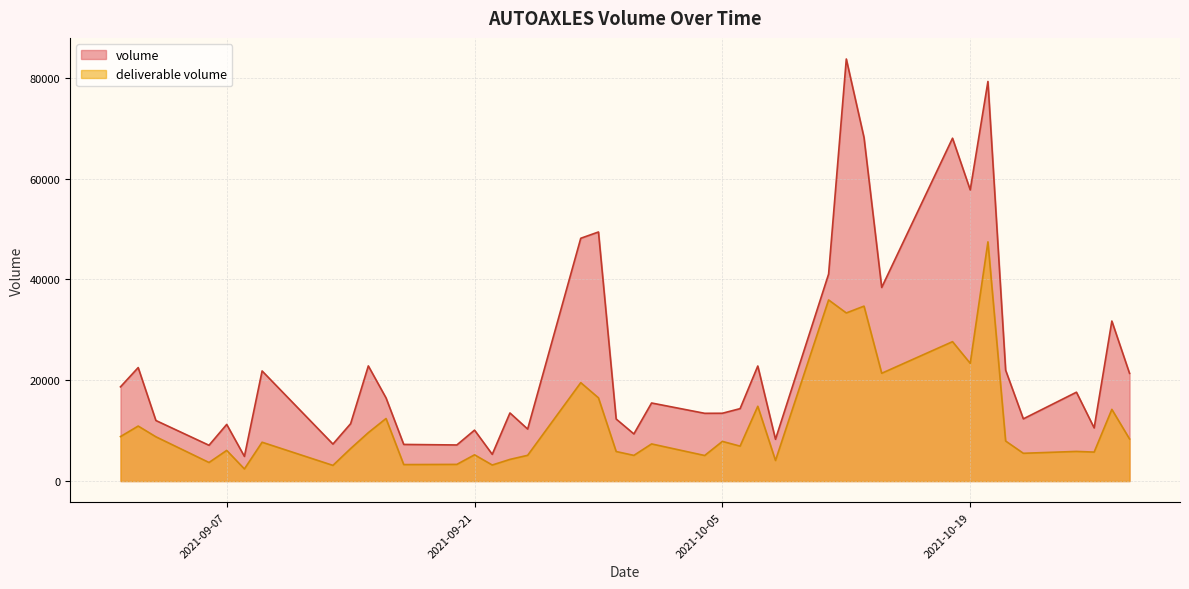

Is the value of volume at 2021-09-20 greater than the value of deliverable volume at 2021-09-28?

No